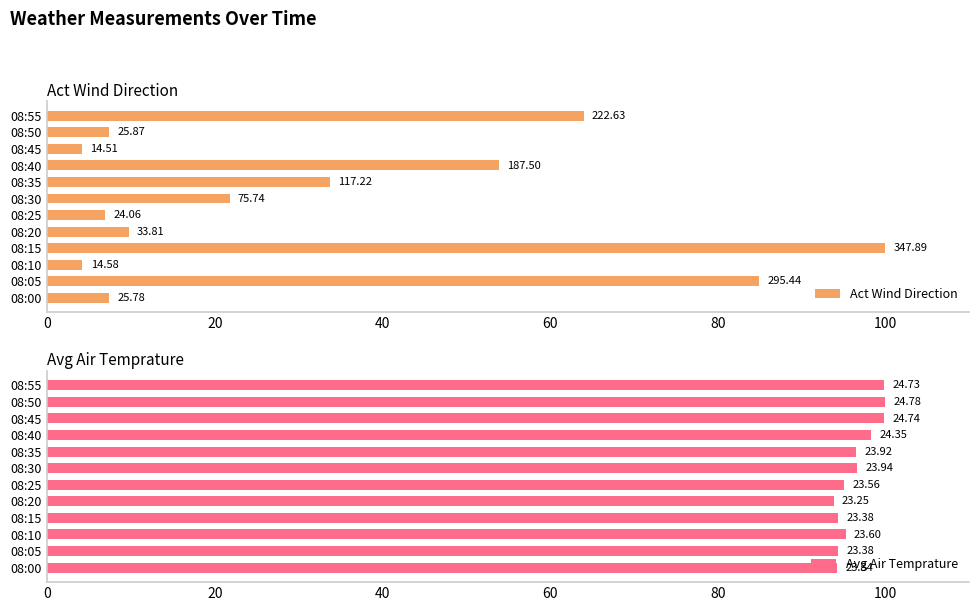

How many groups of bars are there?

12